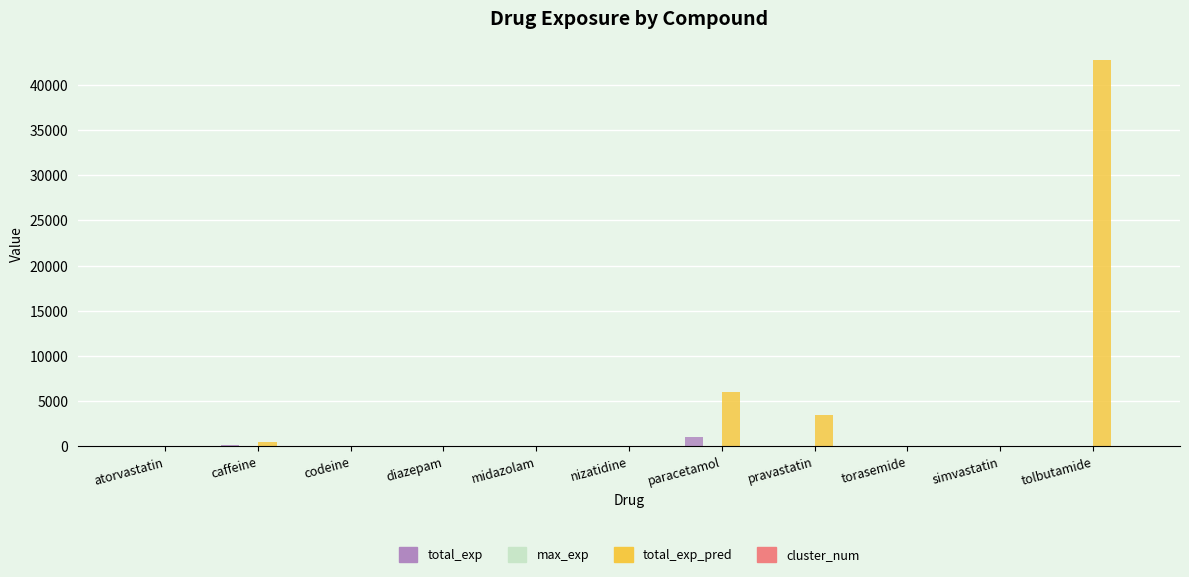

What is the total value across all series at diazepam?

15.3